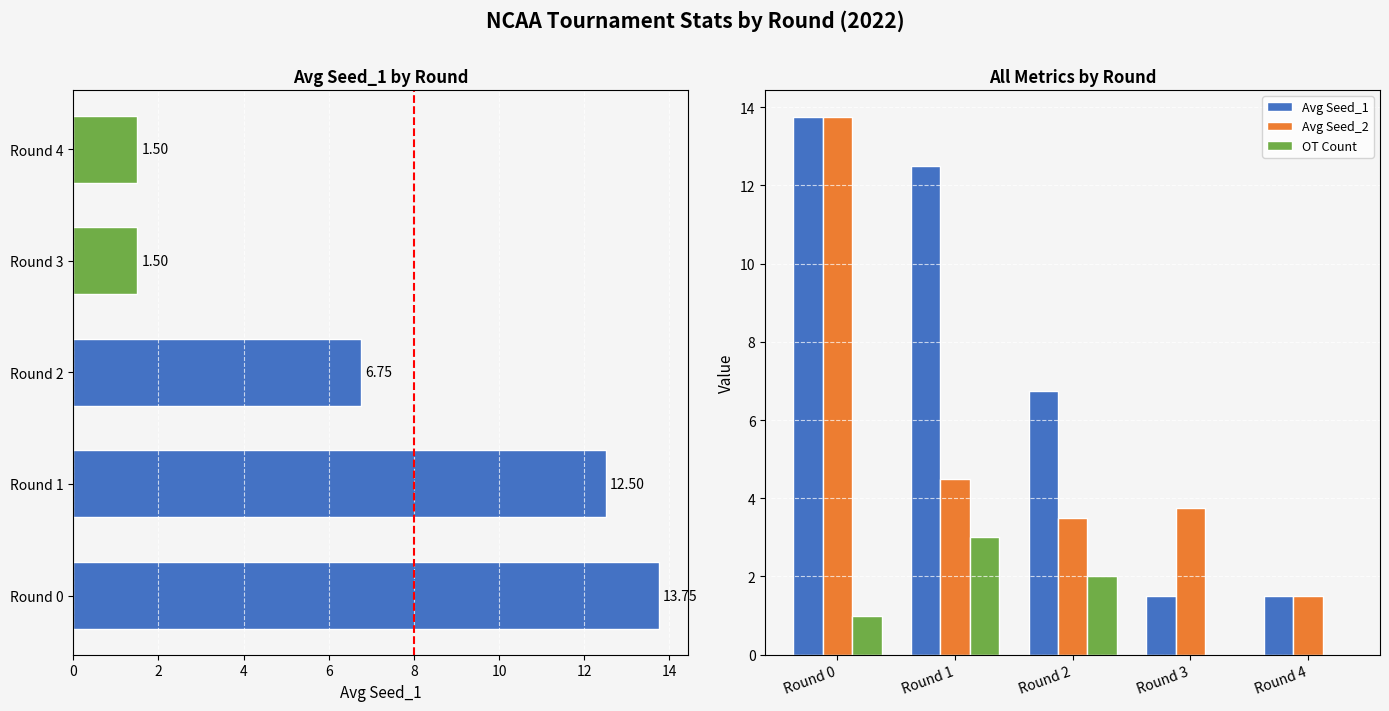

Which series changed the most between Round 1 and Round 3?

Avg Seed_1